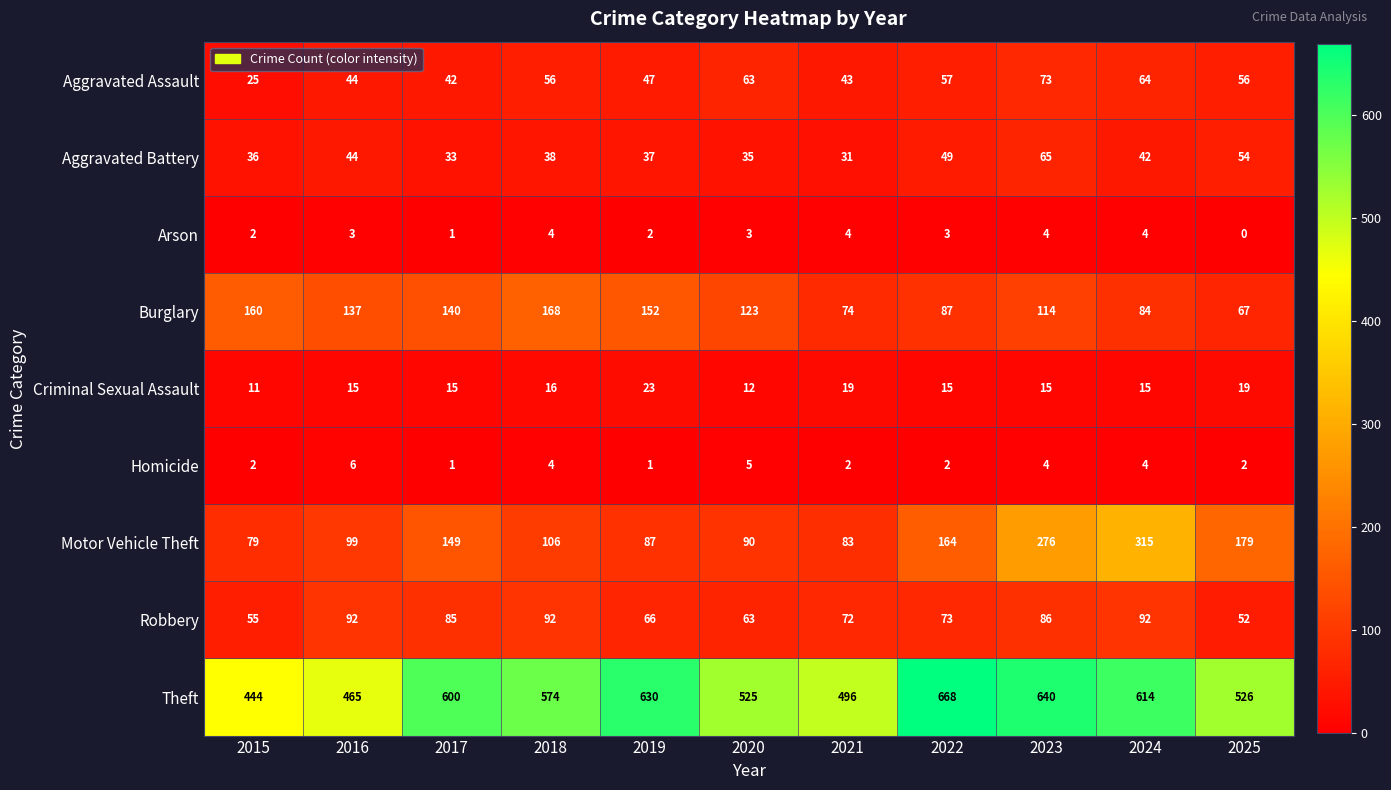

The value of Aggravated Assault at 2015 is 25. True or false?

True